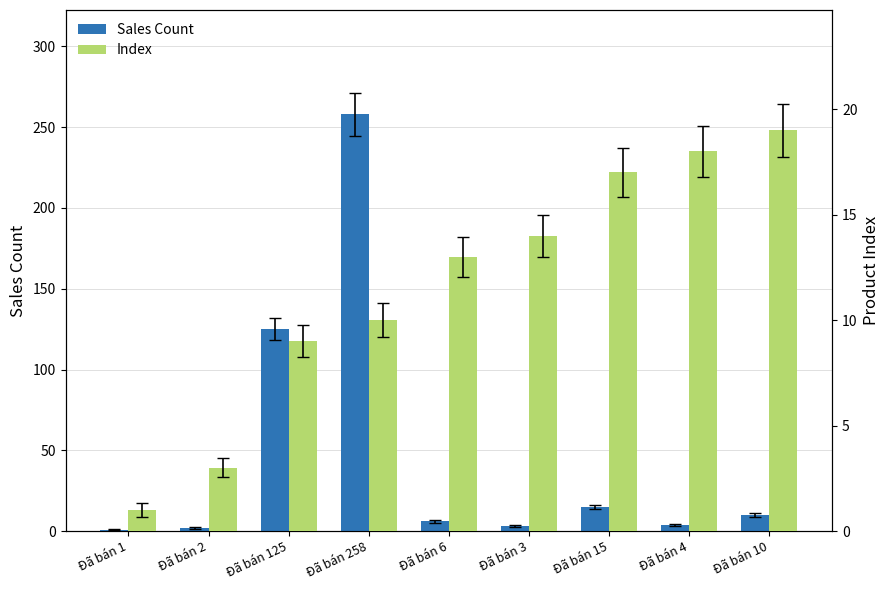

At how many categories does at least one series exceed 49?

2